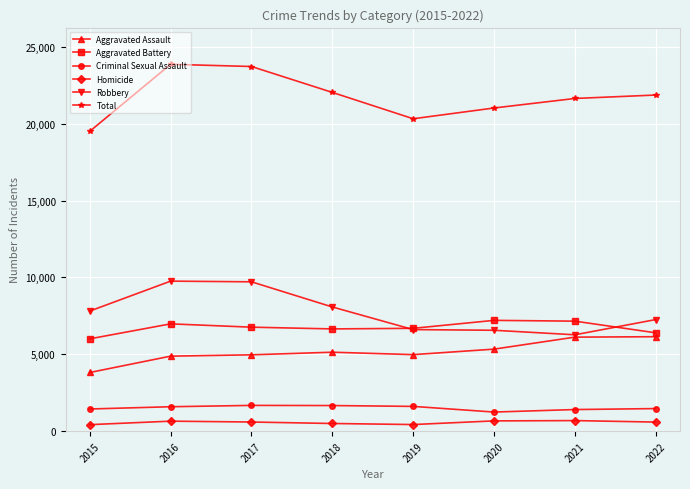

True or false: Criminal Sexual Assault has more than 0 points higher than both neighbors.

True